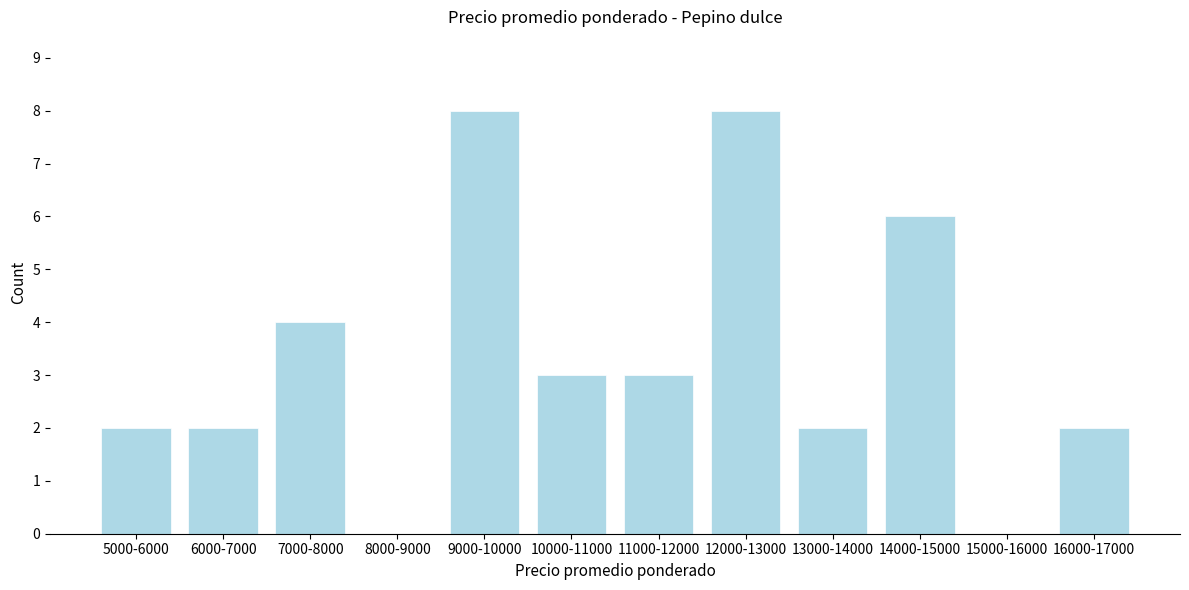

Reading left to right, what are all the values shown in this chart?

5000-6000=2	6000-7000=2	7000-8000=4	8000-9000=0	9000-10000=8	10000-11000=3	11000-12000=3	12000-13000=8	13000-14000=2	14000-15000=6	15000-16000=0	16000-17000=2